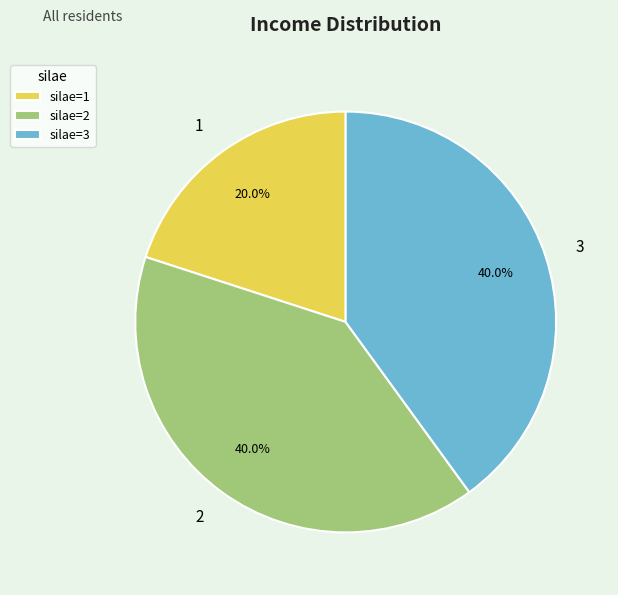

Which has a higher value, 3 or 1?

3